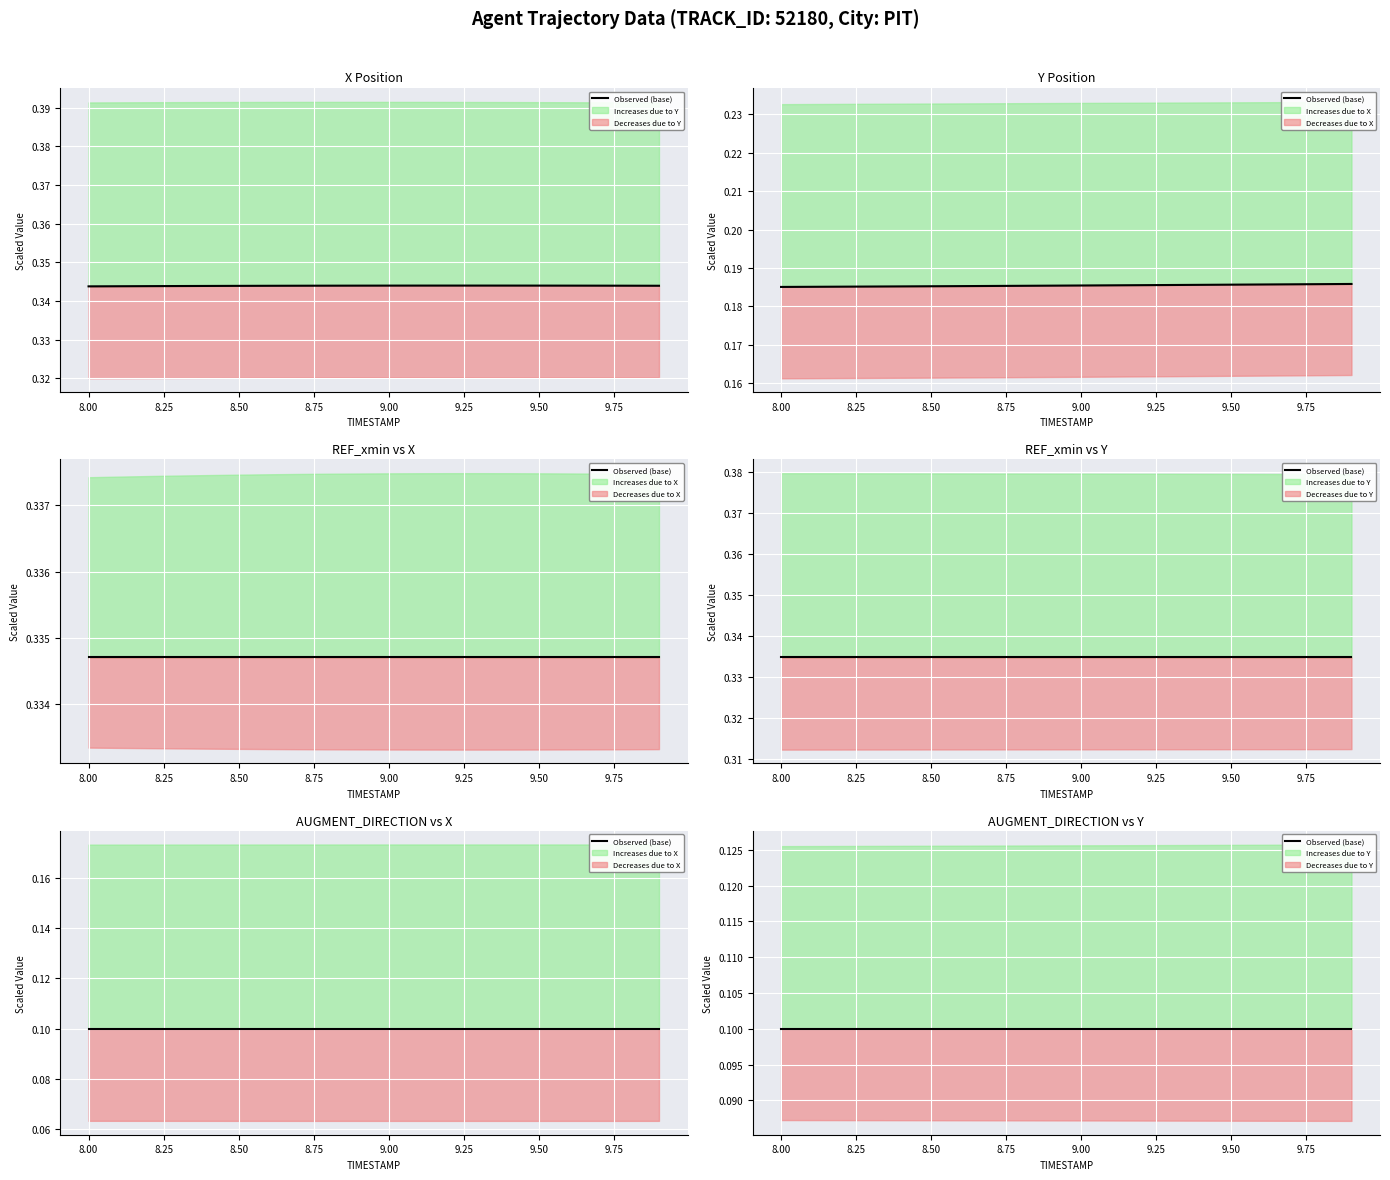

True or false: X and Y cross at least once.

False